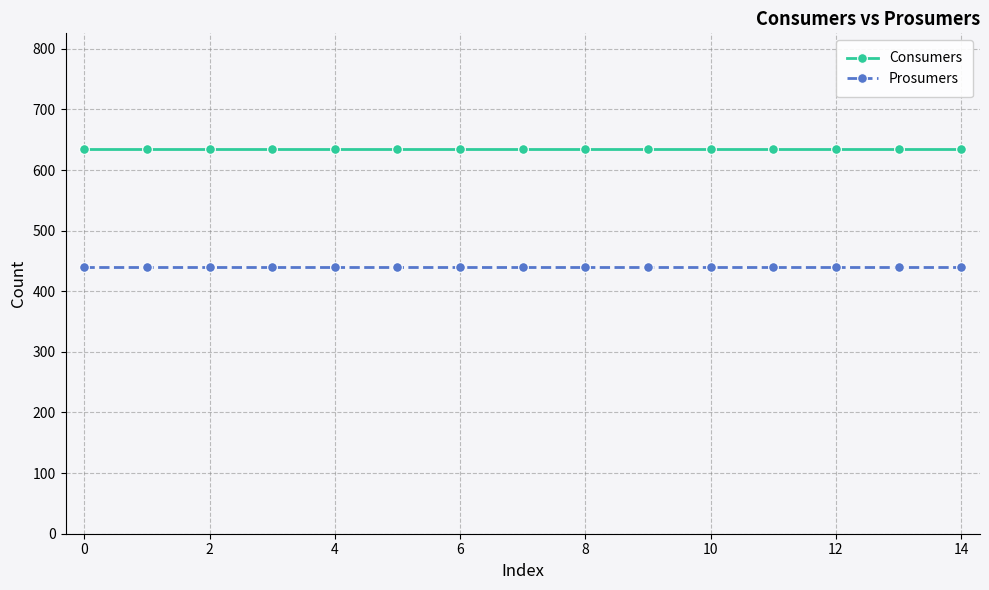

Does the chart have visible grid lines?

Yes